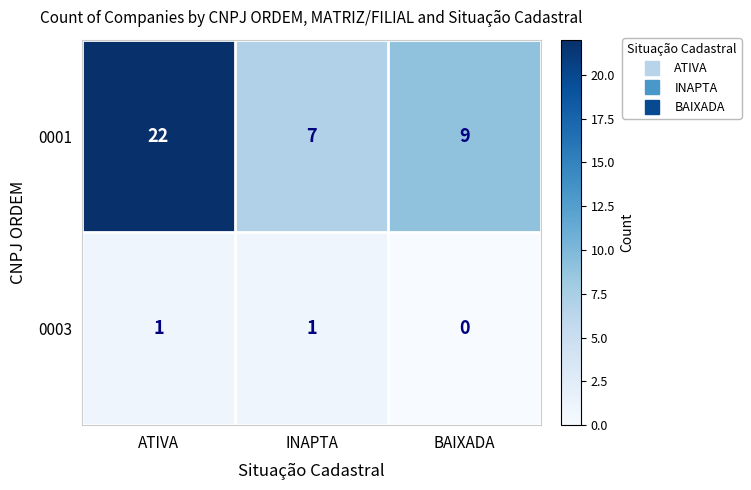

What is the approximate value of 0001 at INAPTA, to the nearest 5?

5